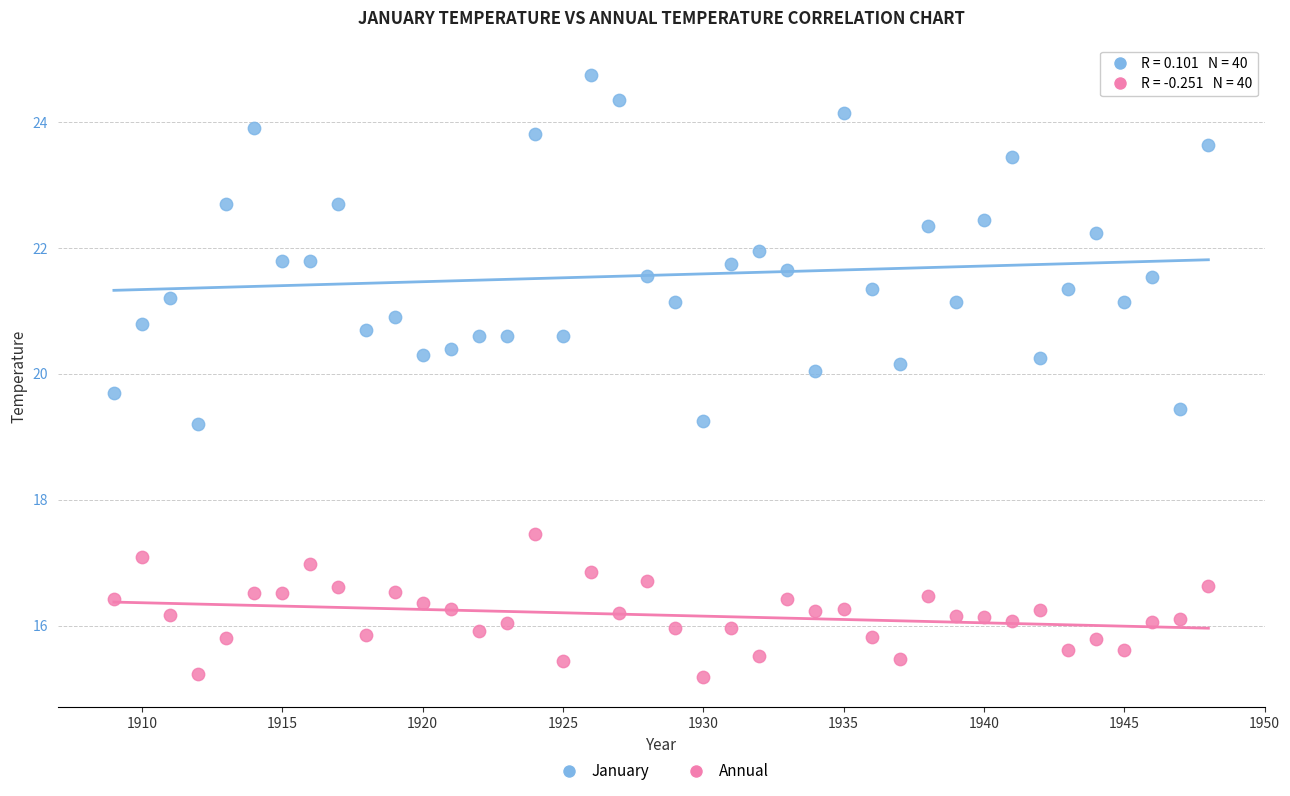

What are all the series names shown in the legend?

January, Annual